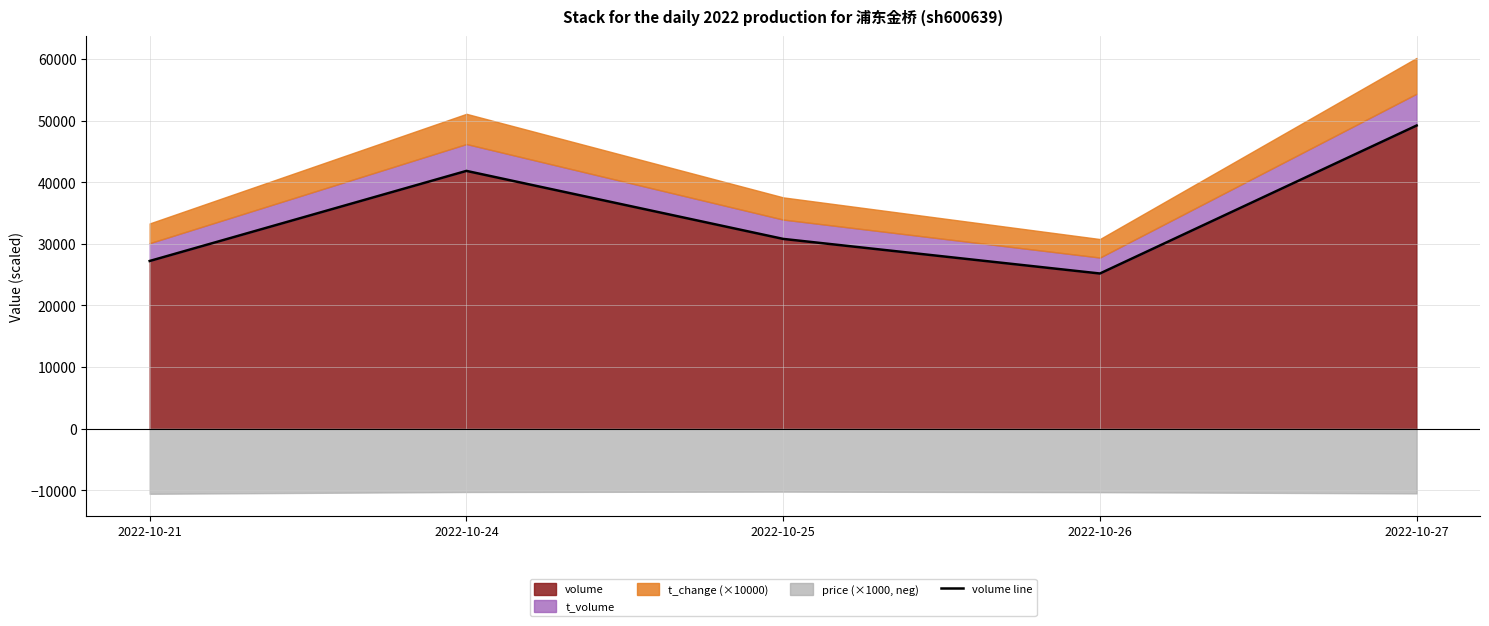

Is it true that the value at 2022-10-26 is 41157?

False